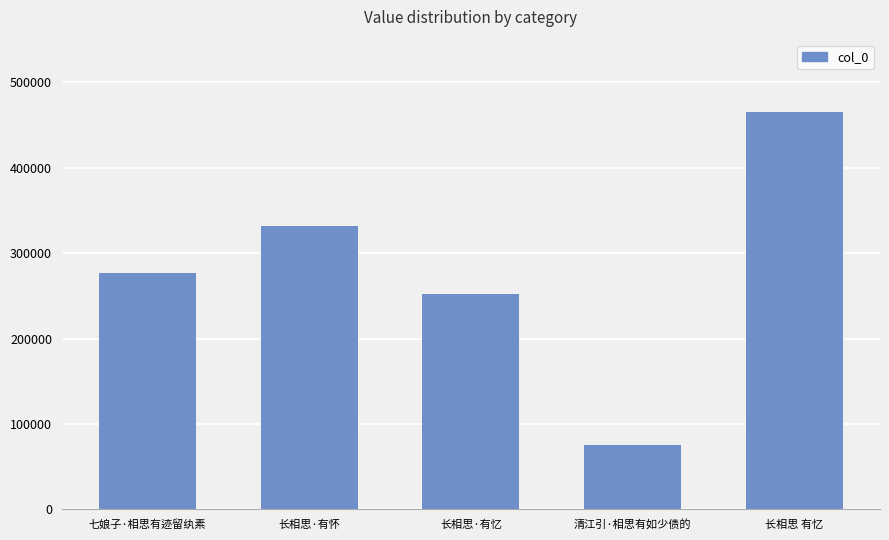

What is the approximate value at 长相思·有忆, to the nearest 10?

252760